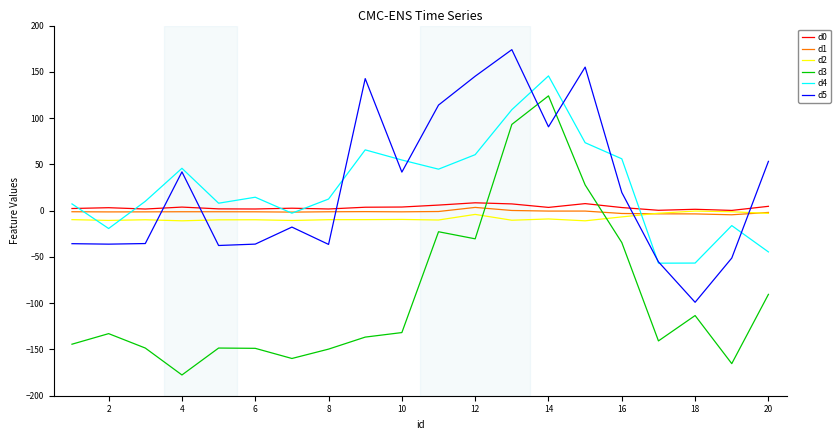

True or false: d5 and d0 cross at least once.

True